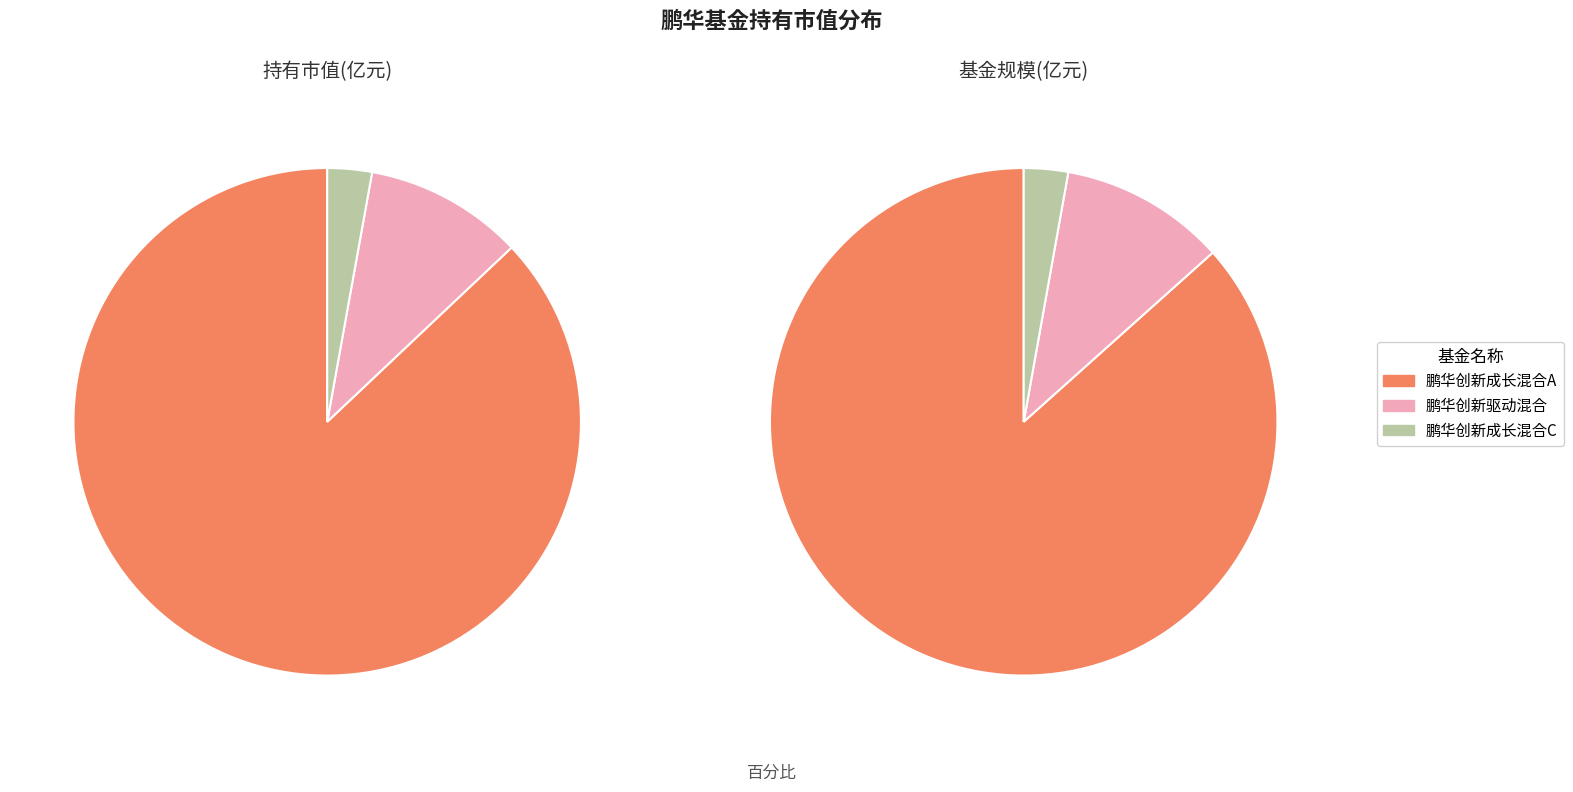

To the nearest percent, what percentage of the pie is 鹏华创新成长混合C?

3%